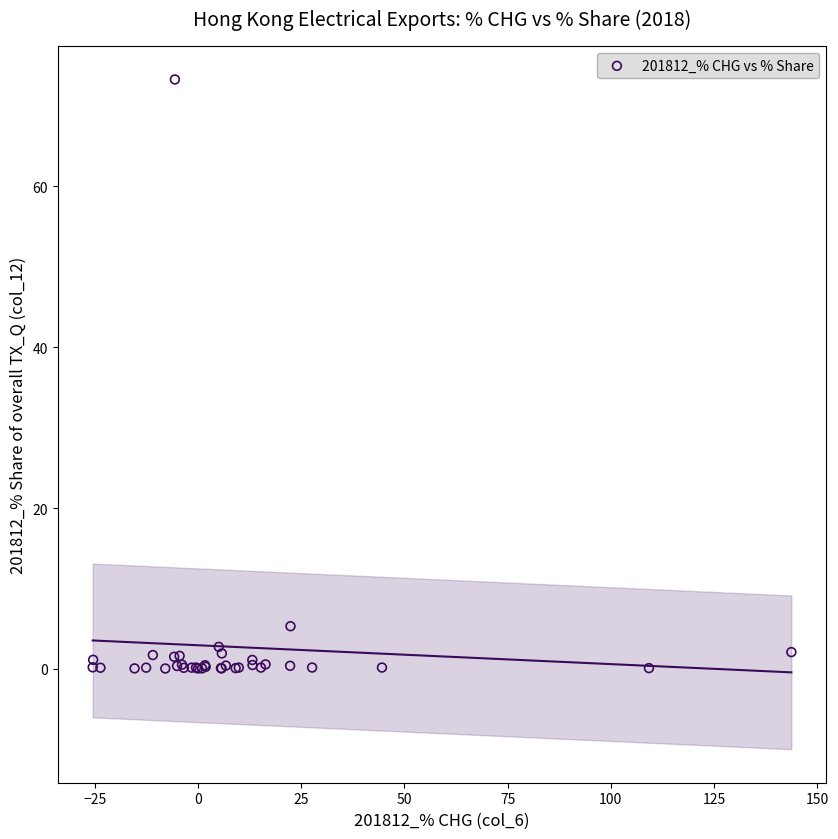

What Y value in the scatter plot is closest to 36?

5.3